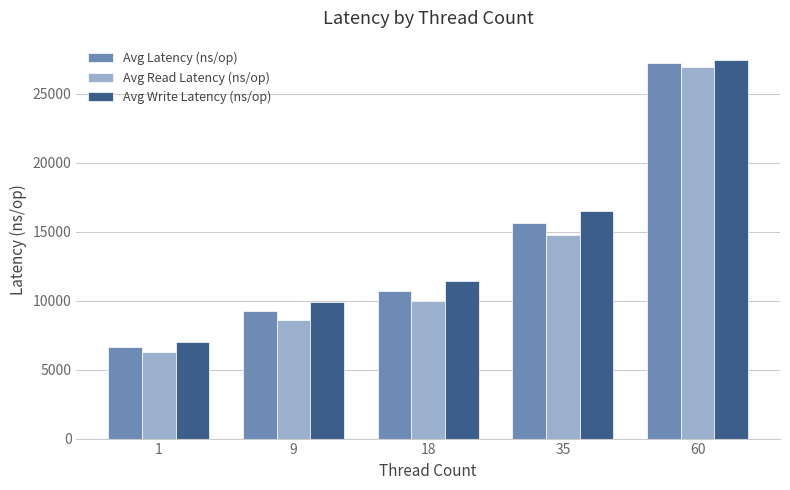

What is the lowest value of the Avg Write Latency (ns/op) series?

7014.3